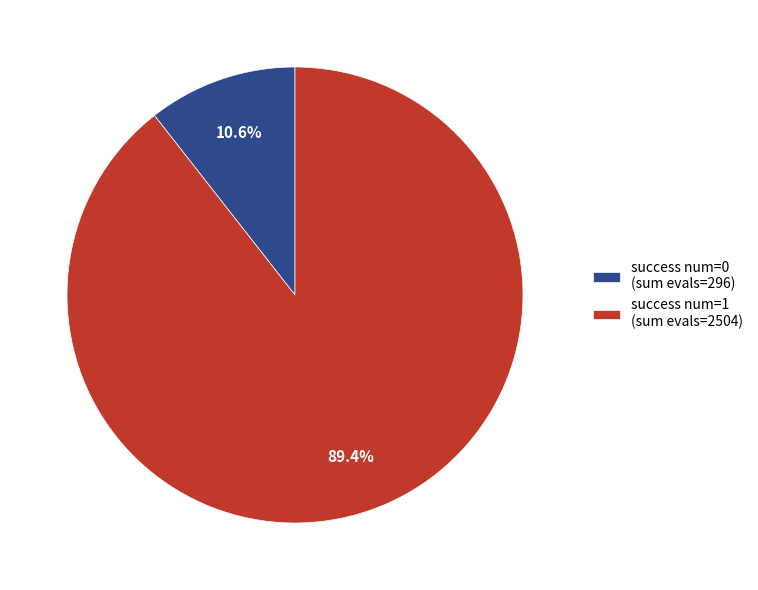

To the nearest percent, what is the average slice percentage?

50%